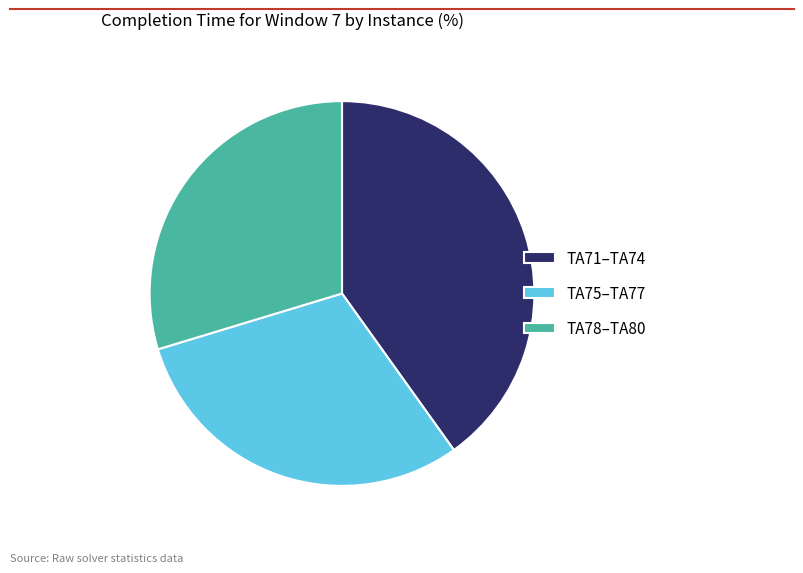

How many segments does this pie chart have?

3